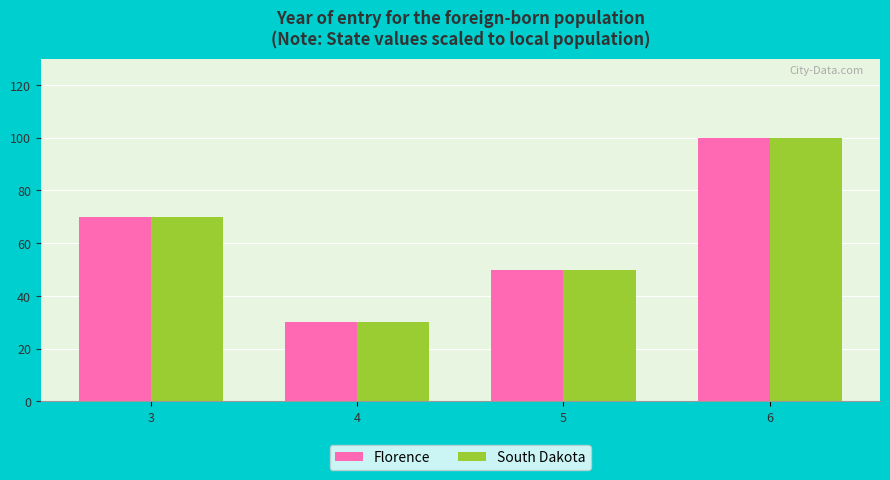

Is it true that Florence equals 170 at 6?

False